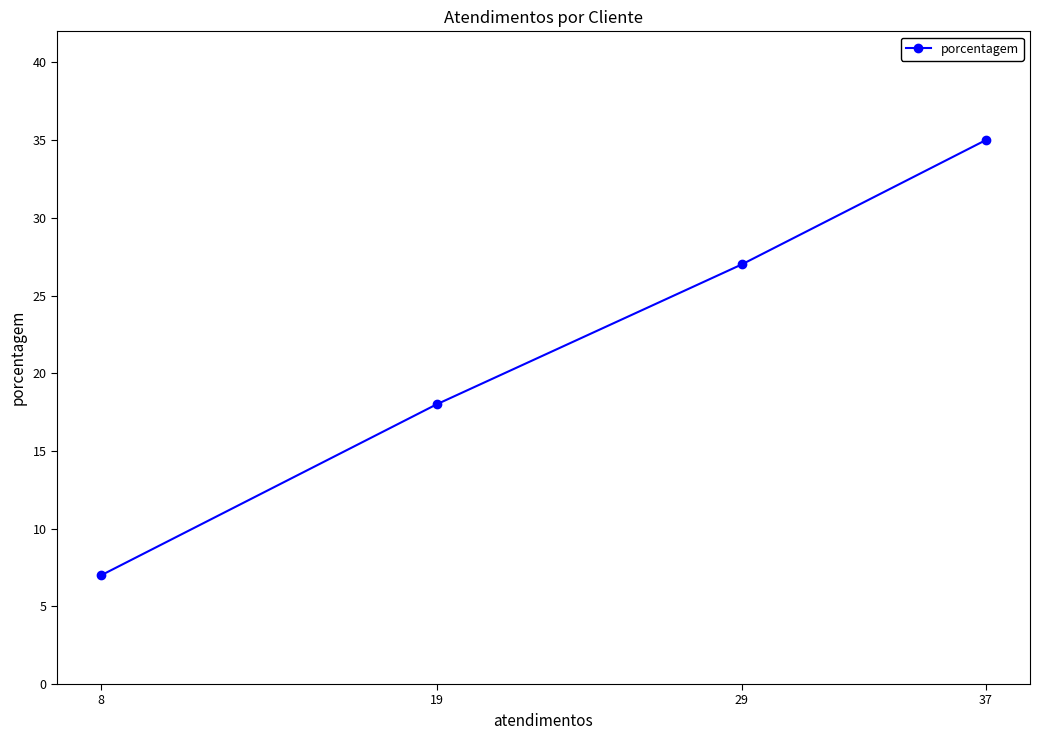

Rank the categories by value from lowest to highest.

8, 19, 29, 37